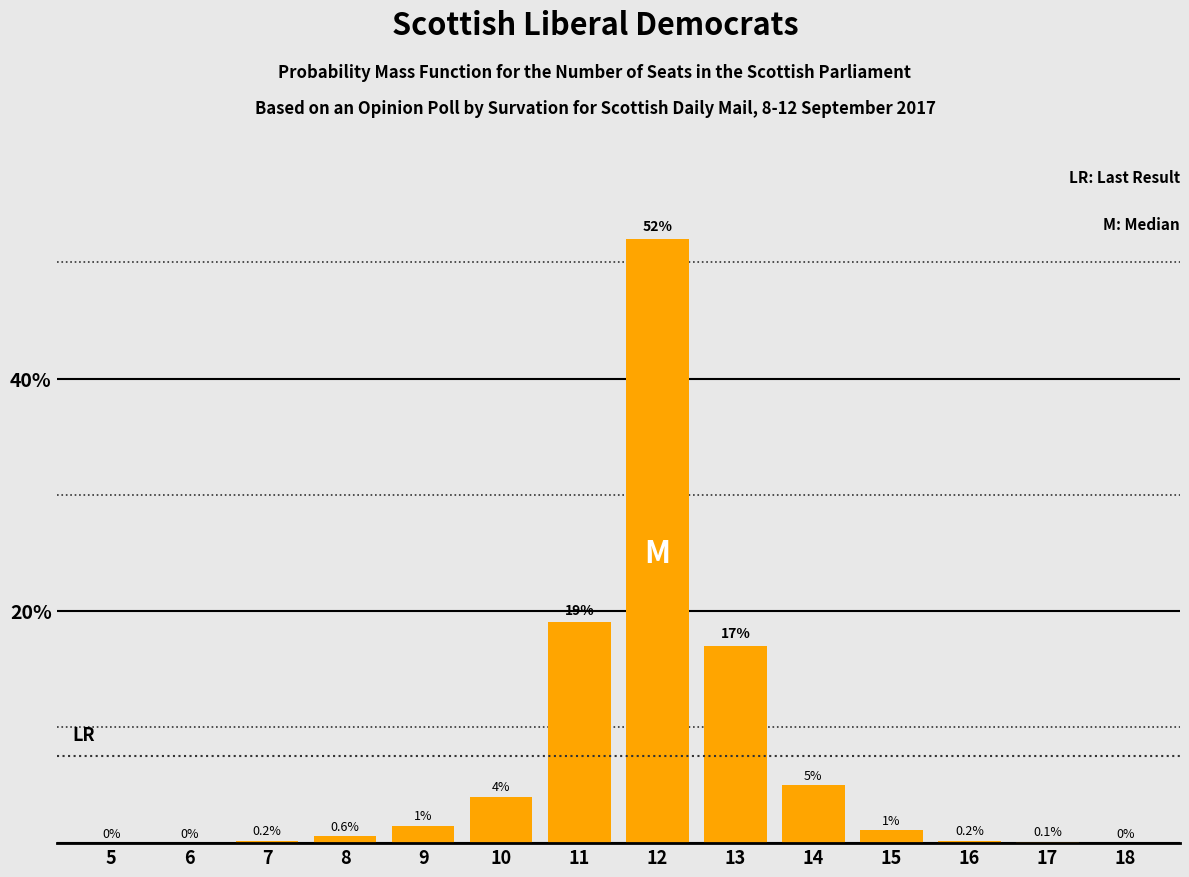

Reading right to left, what are all the values shown in this chart?

18=0.0	17=0.1	16=0.2	15=1.1	14=5.0	13=17.0	12=52.0	11=19.0	10=4.0	9=1.5	8=0.6	7=0.2	6=0.0	5=0.0